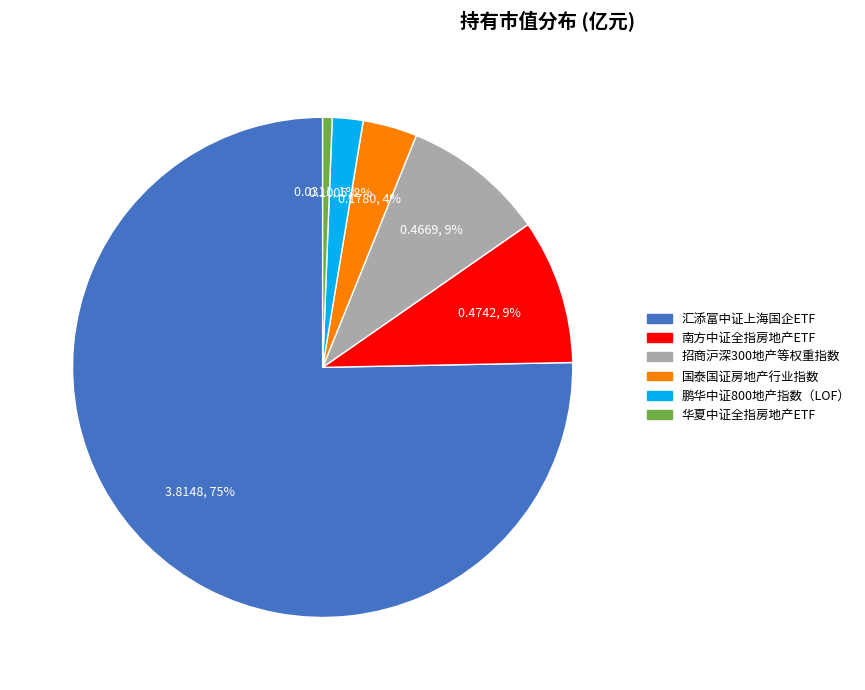

Which category has the smallest portion of the pie?

华夏中证全指房地产ETF